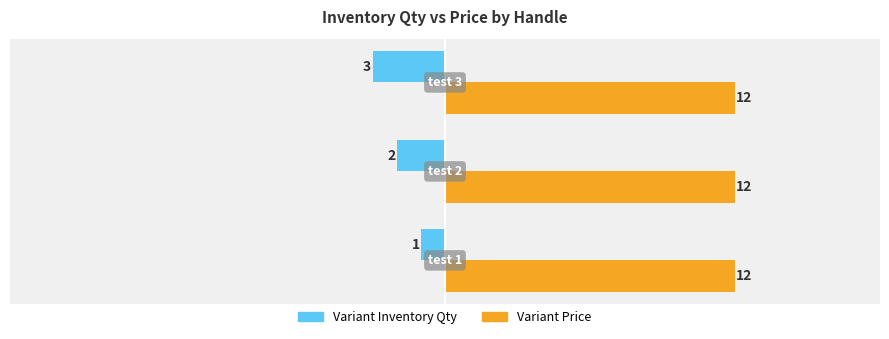

Which series has the largest range (max minus min)?

Variant Inventory Qty